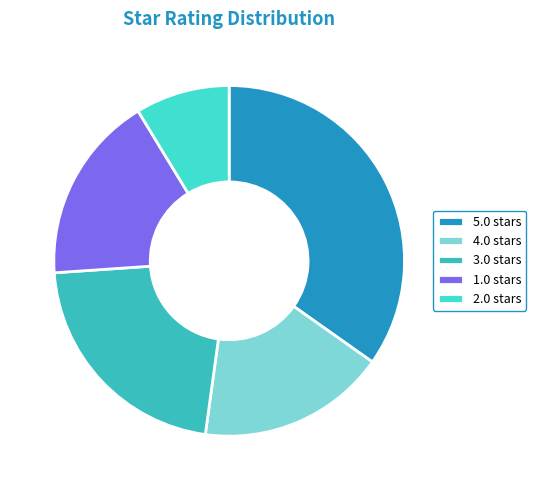

To the nearest percent, what is the difference between the largest and smallest slice percentages?

30%